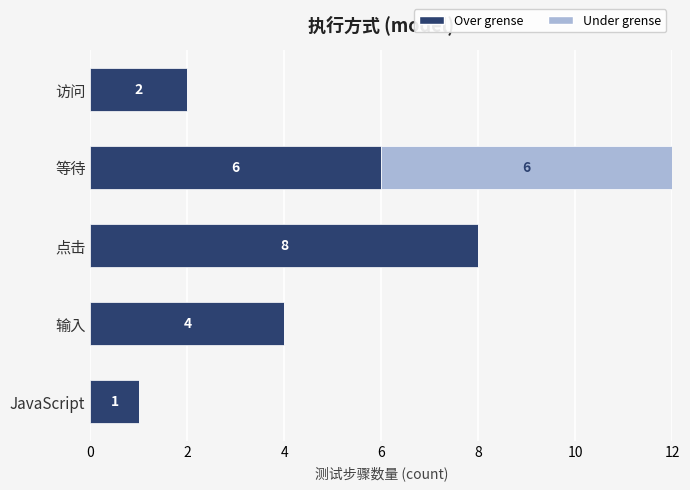

At which category is the sum across all series the highest?

等待